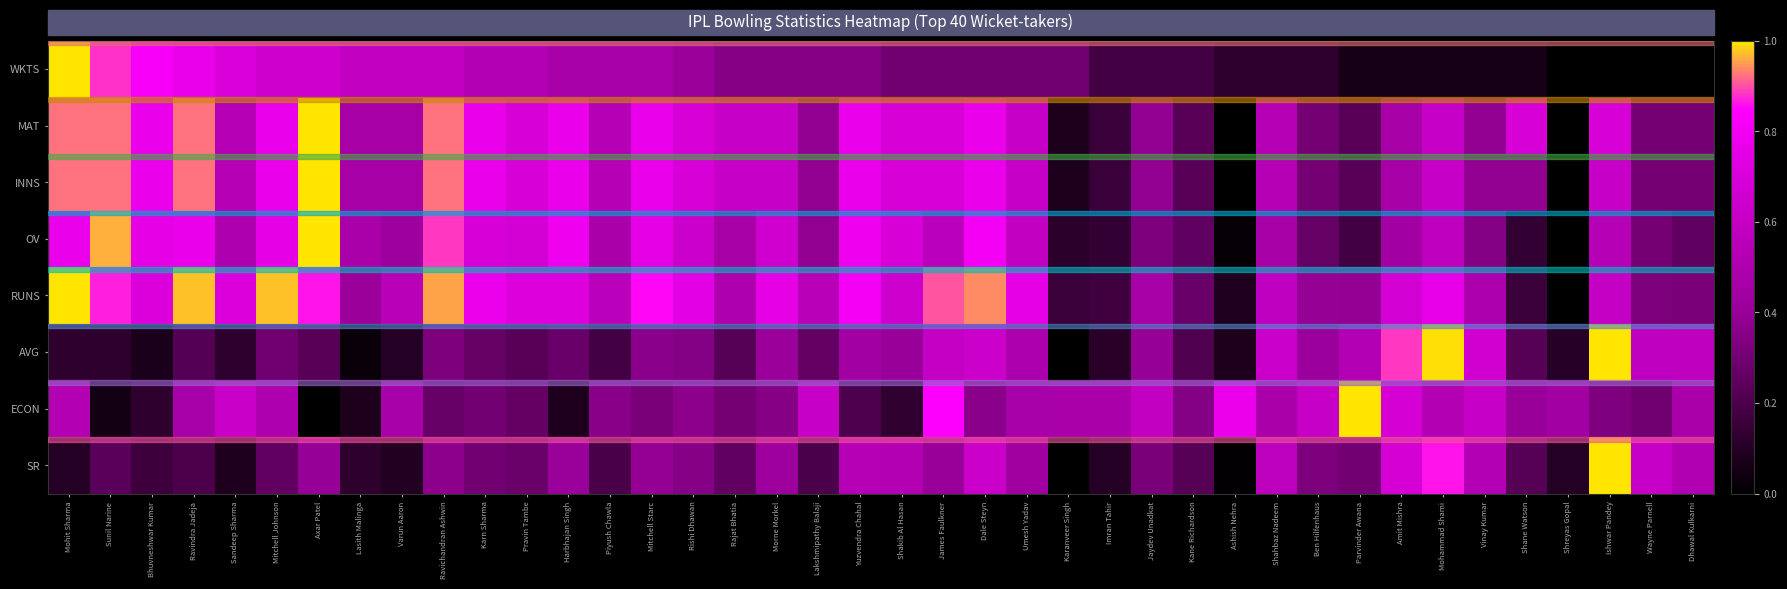

Which series changed the most between Rajat Bhatia and Dale Steyn?

RUNS